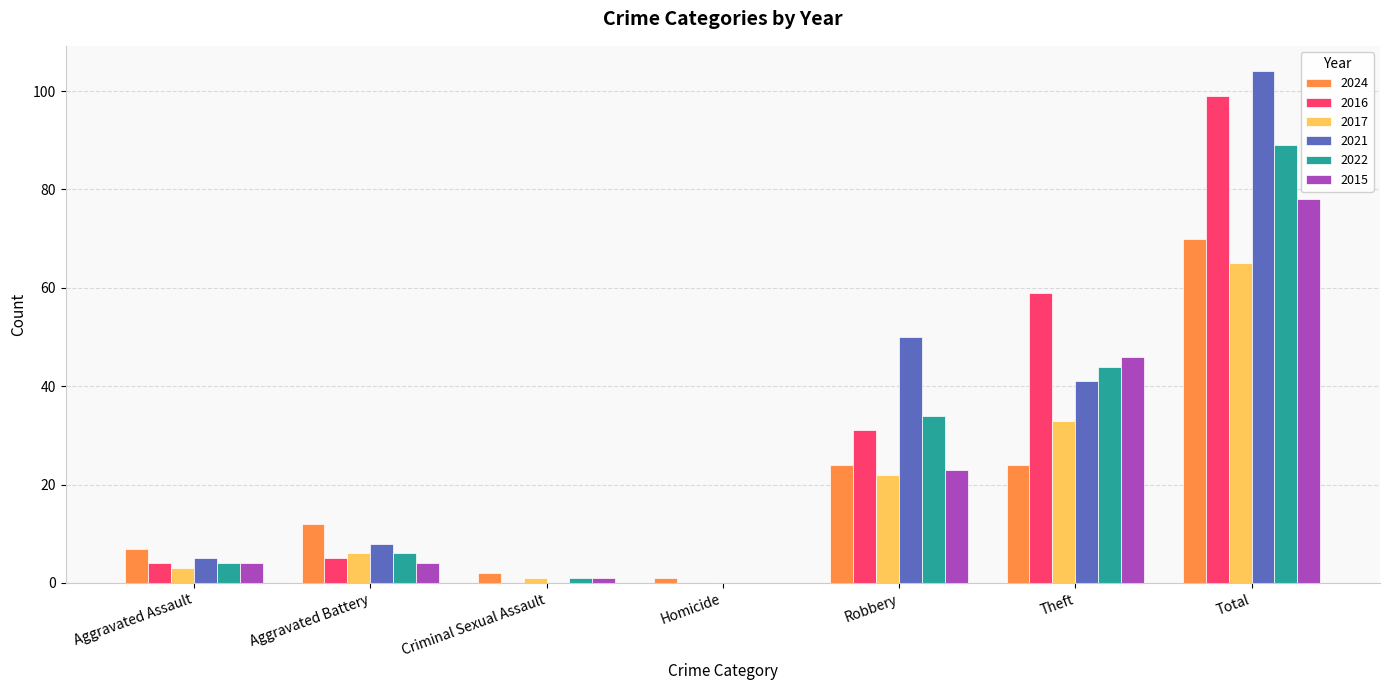

What is the greatest value displayed?

104